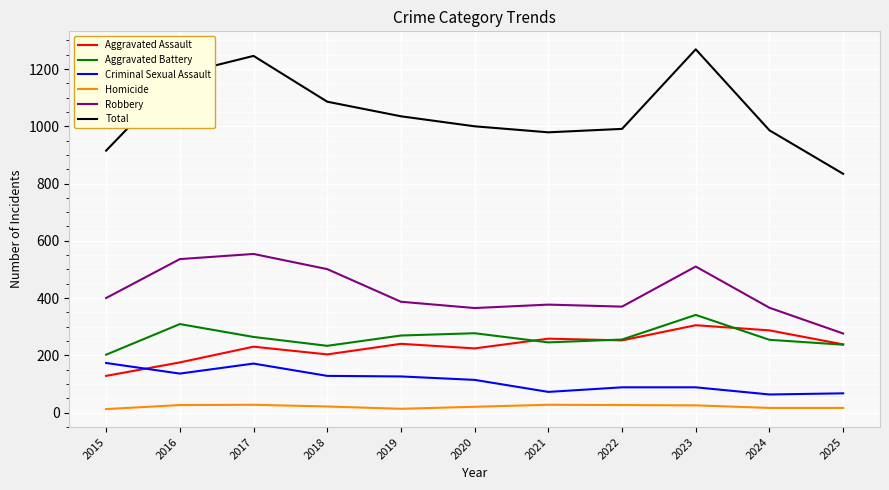

Is it true that Robbery equals 608 at 2020?

False